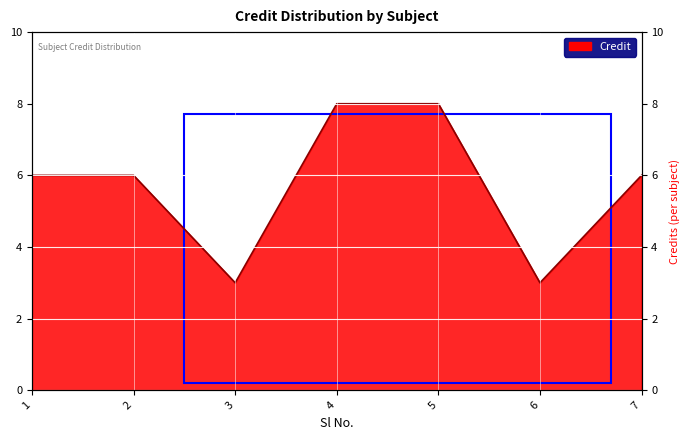

Reading left to right, extract all data points from this chart.

1=6	2=6	3=3	4=8	5=8	6=3	7=6